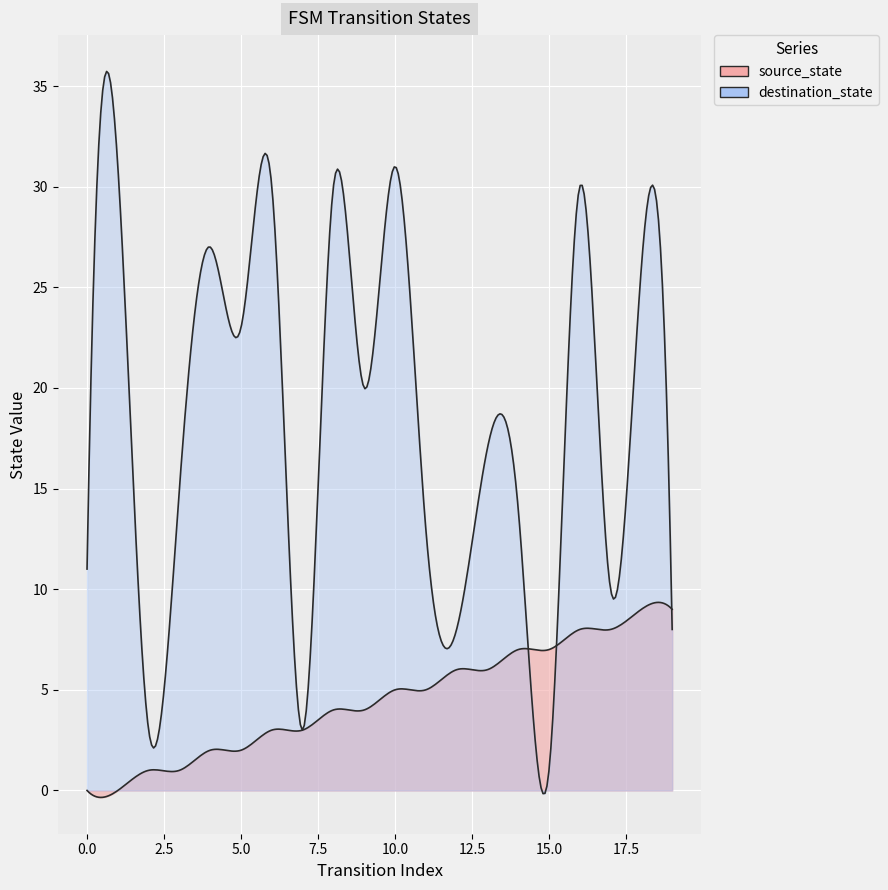

How many values in the destination_state series are below 17?

10